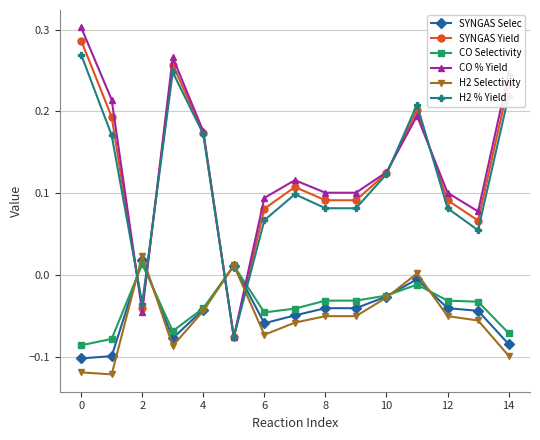

What are all the series names shown in the legend?

SYNGAS Selec, SYNGAS Yield, CO Selectivity, CO % Yield, H2 Selectivity, H2 % Yield